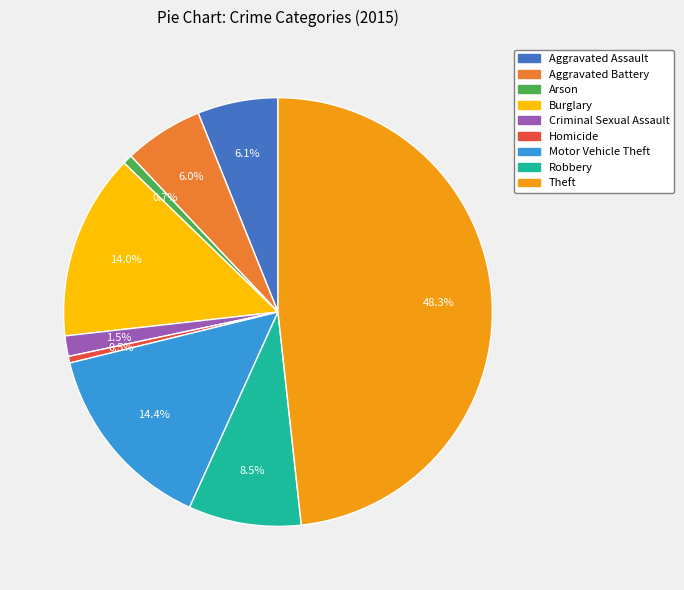

To the nearest percent, what portion does Aggravated Battery represent?

6%